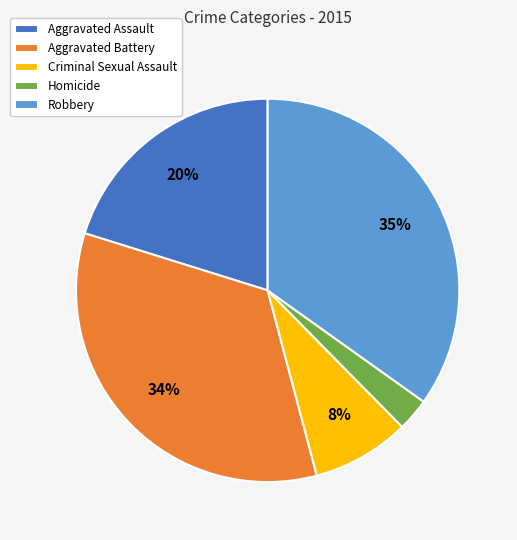

Which category has the biggest portion of the pie?

Robbery